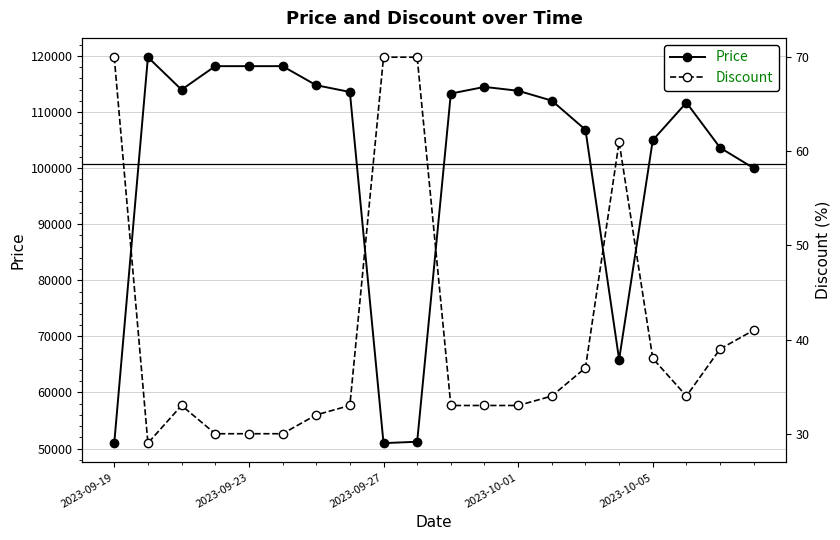

List the series in order of their overall mean, lowest first.

Discount, Price